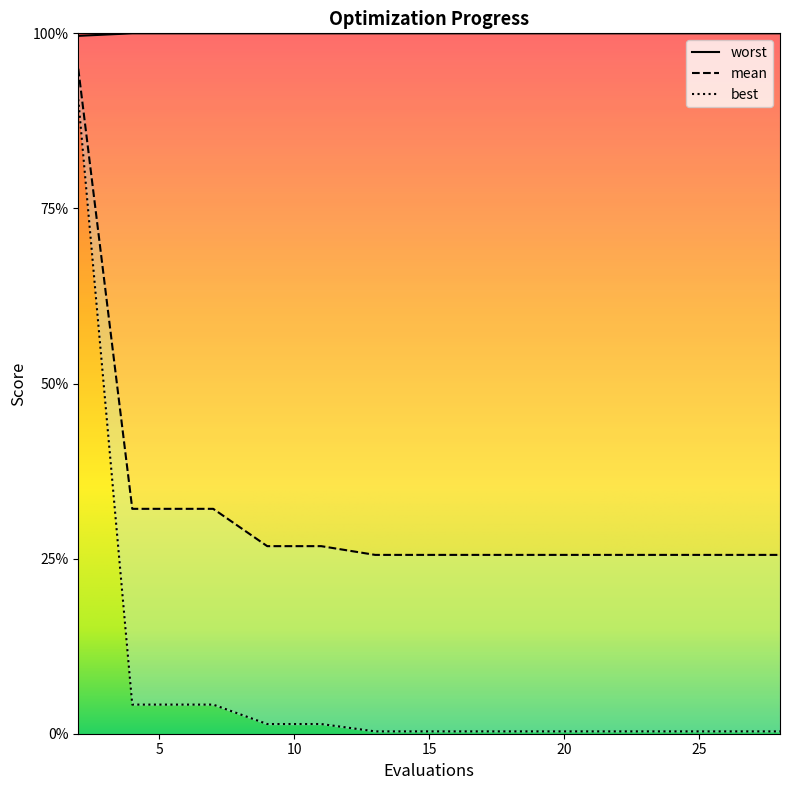

What is the sum of all worst values?

60.0